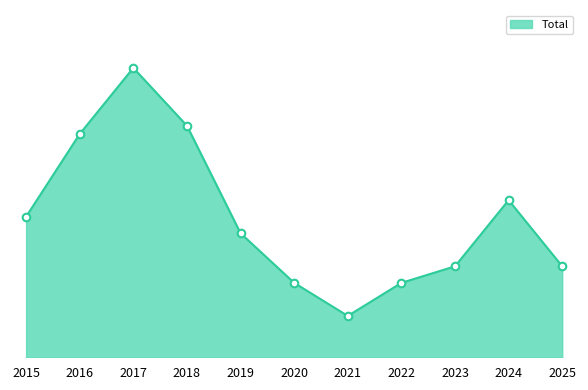

Which has a higher value, 2024 or 2020?

2024